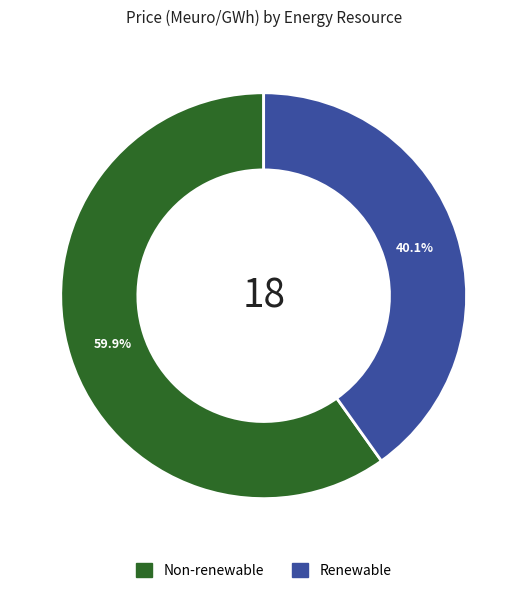

Is there a majority slice in this chart?

Yes